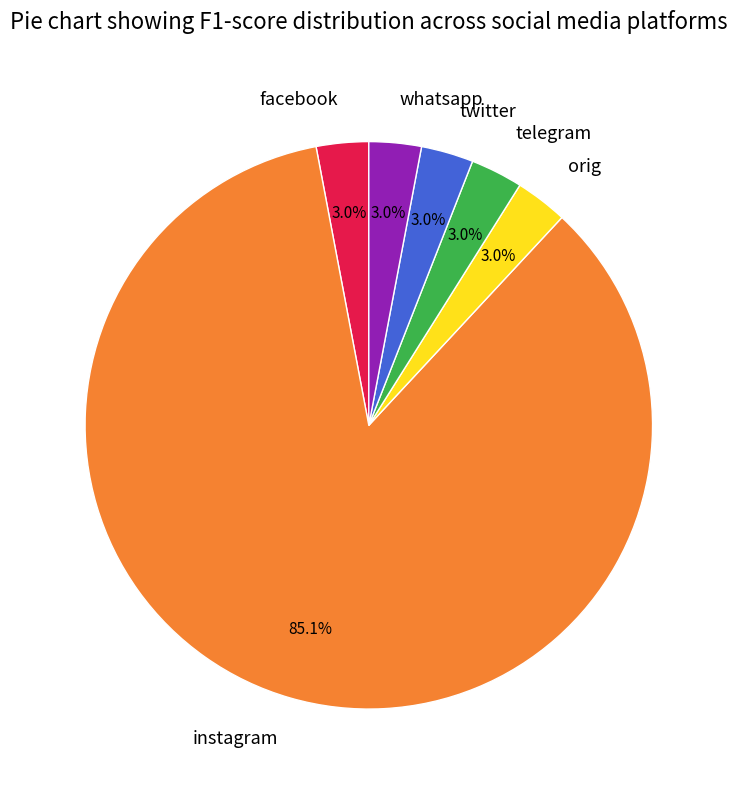

Is the sum of facebook and whatsapp greater than half?

No